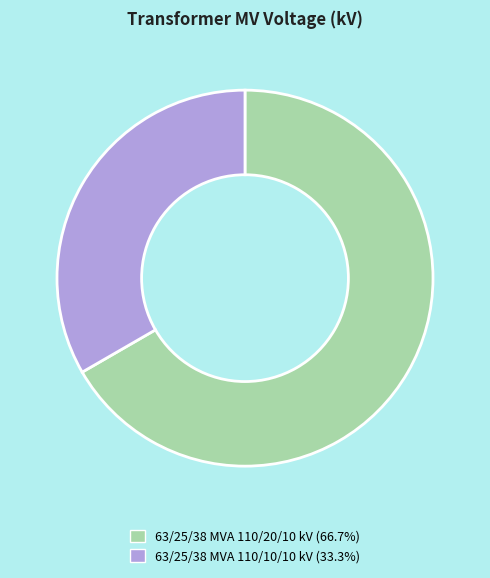

Which category has the smallest portion of the pie?

63/25/38 MVA 110/10/10 kV